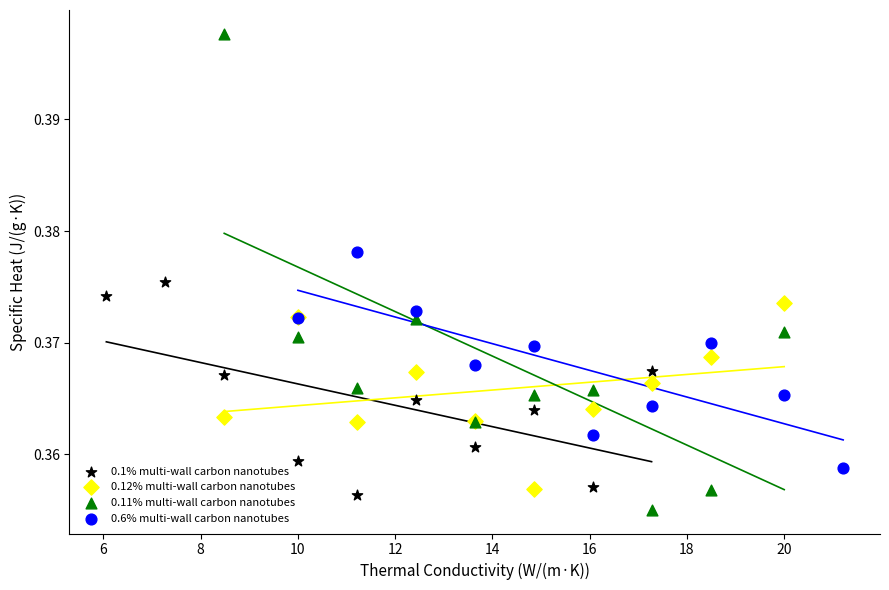

Which series contains the highest Y value?

0.11% multi-wall carbon nanotubes